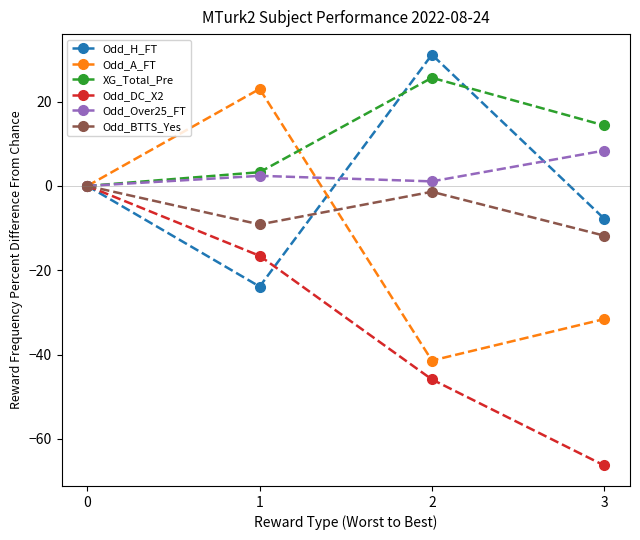

At which label does XG_Total_Pre first exceed 14?

2